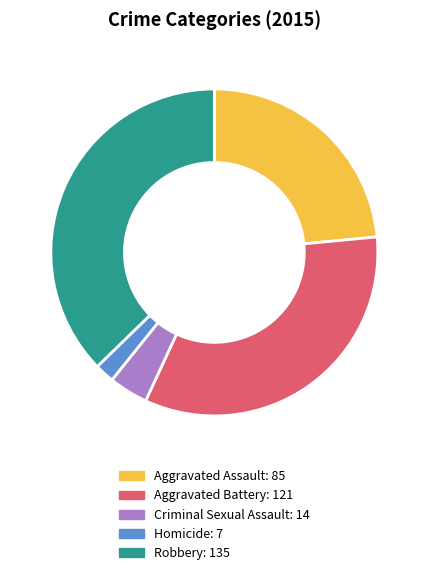

Is it true that Criminal Sexual Assault is 4% of the pie?

True